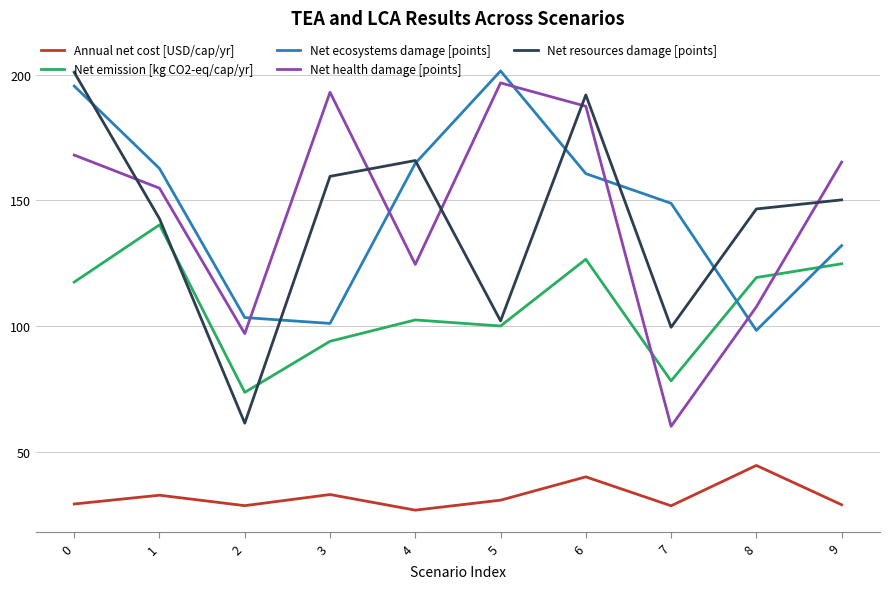

Which series changed the most between 2 and 3?

Net resources damage [points]